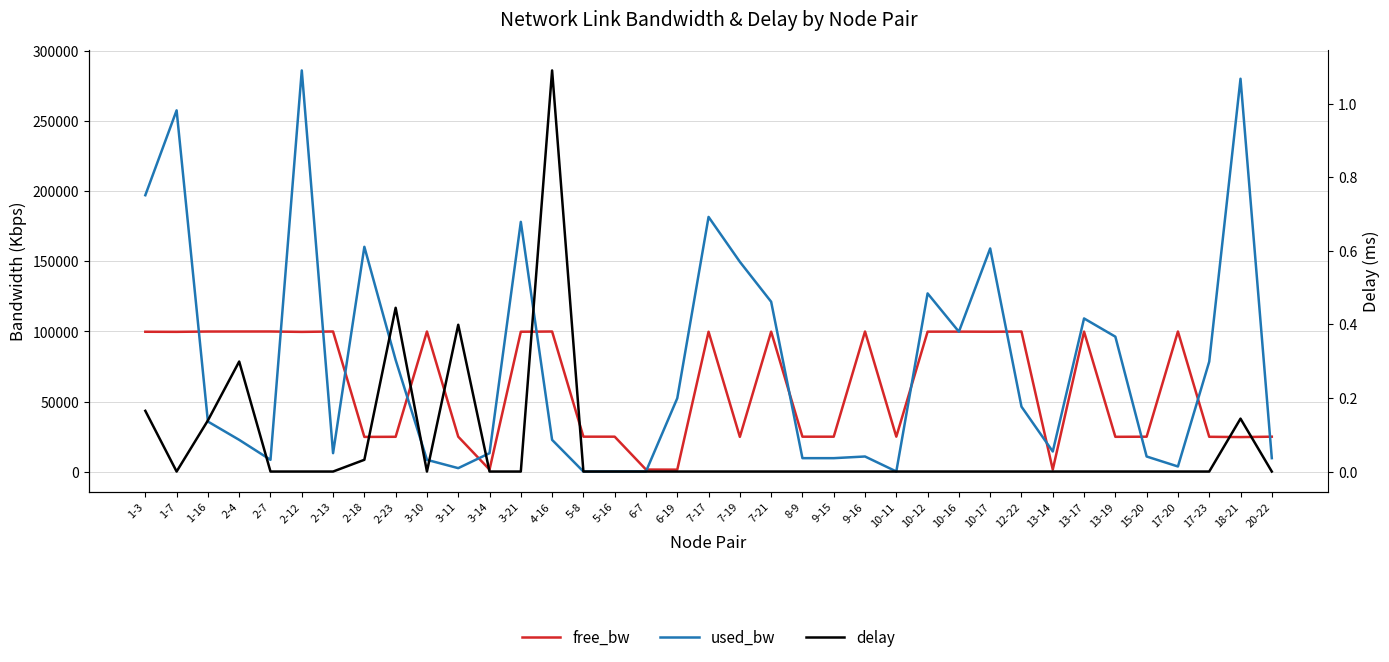

What is the spread (max minus min) of values at 2-7?

99991.5